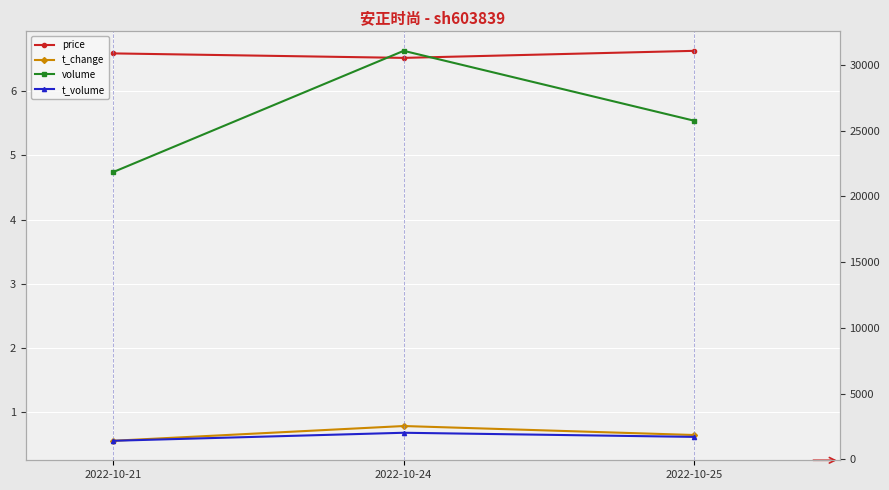

Reading left to right, list all the values displayed in this chart.

price: 2022-10-21=6.6	2022-10-24=6.5	2022-10-25=6.6
t_change: 2022-10-21=0.6	2022-10-24=0.8	2022-10-25=0.6
volume: 2022-10-21=21851.0	2022-10-24=31074.0	2022-10-25=25757.0
t_volume: 2022-10-21=1418.0	2022-10-24=2028.0	2022-10-25=1714.0